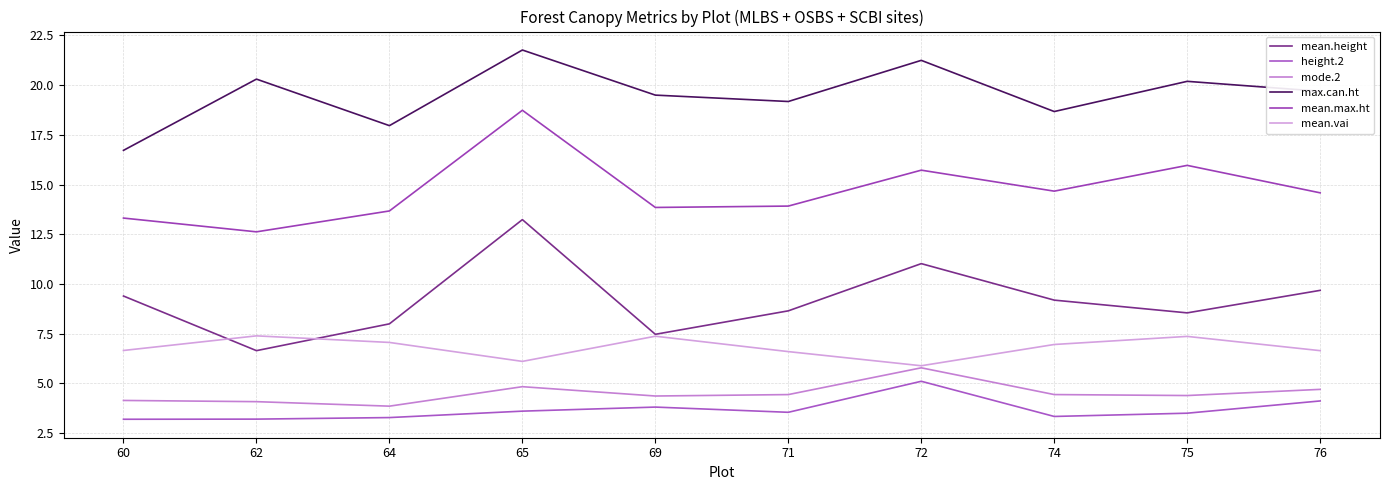

What are all the series names shown in the legend?

mean.height, height.2, mode.2, max.can.ht, mean.max.ht, mean.vai